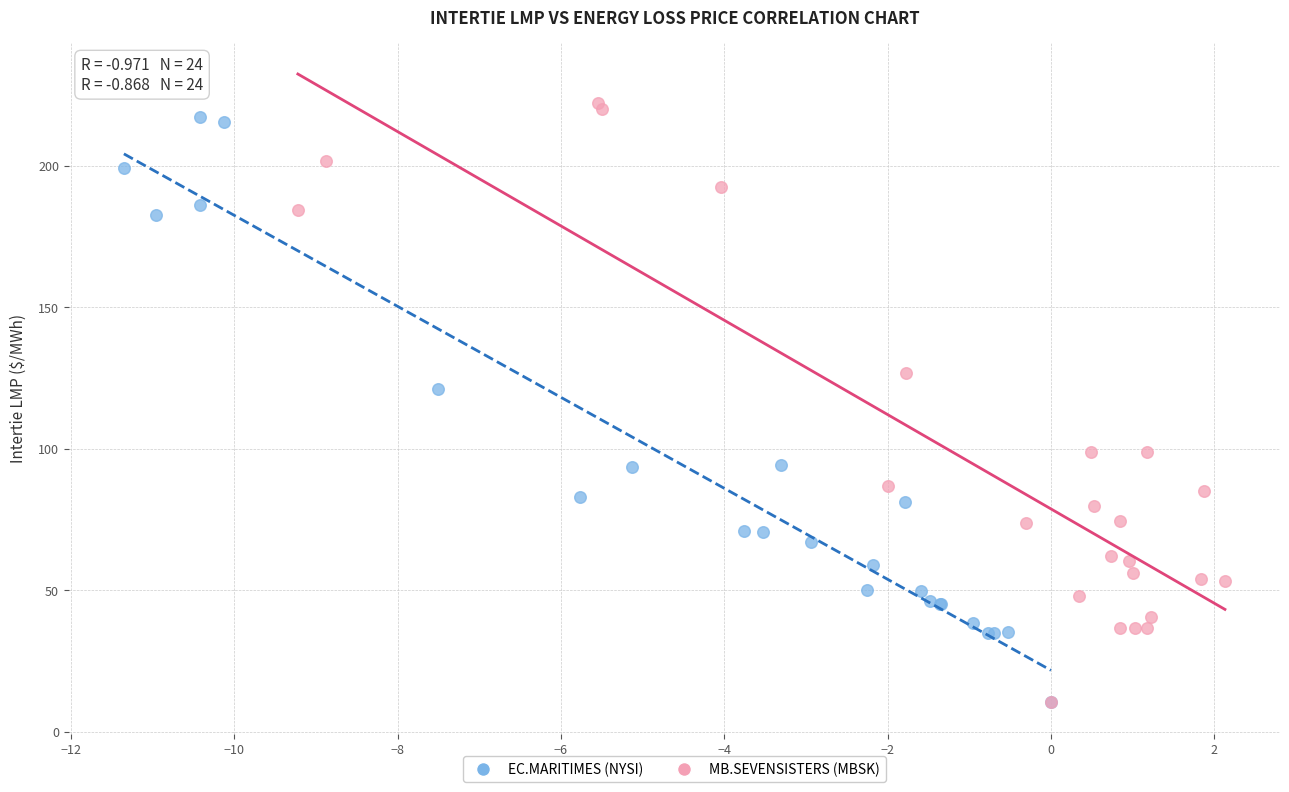

Which series has the widest spread of Y values?

MB.SEVENSISTERS (MBSK)